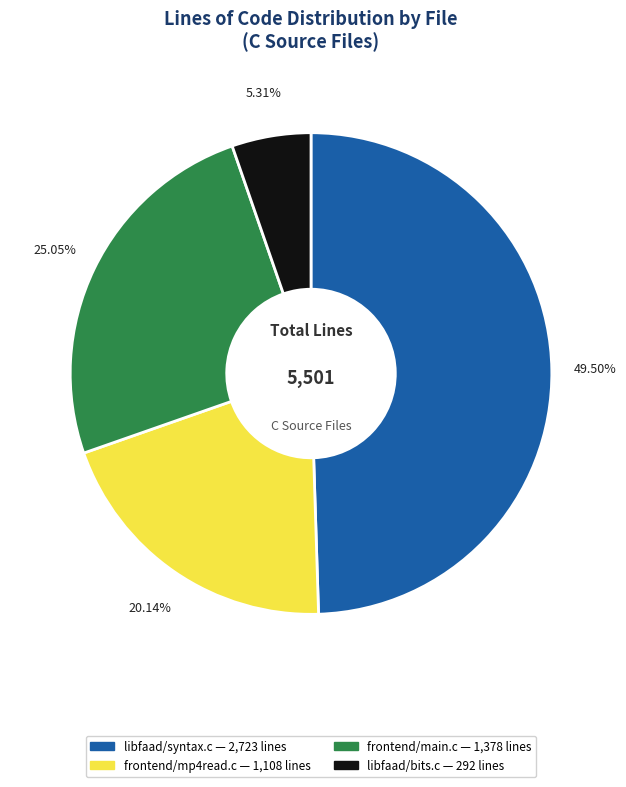

To the nearest percent, what is the difference between the frontend/main.c and libfaad/syntax.c slice percentages?

24%